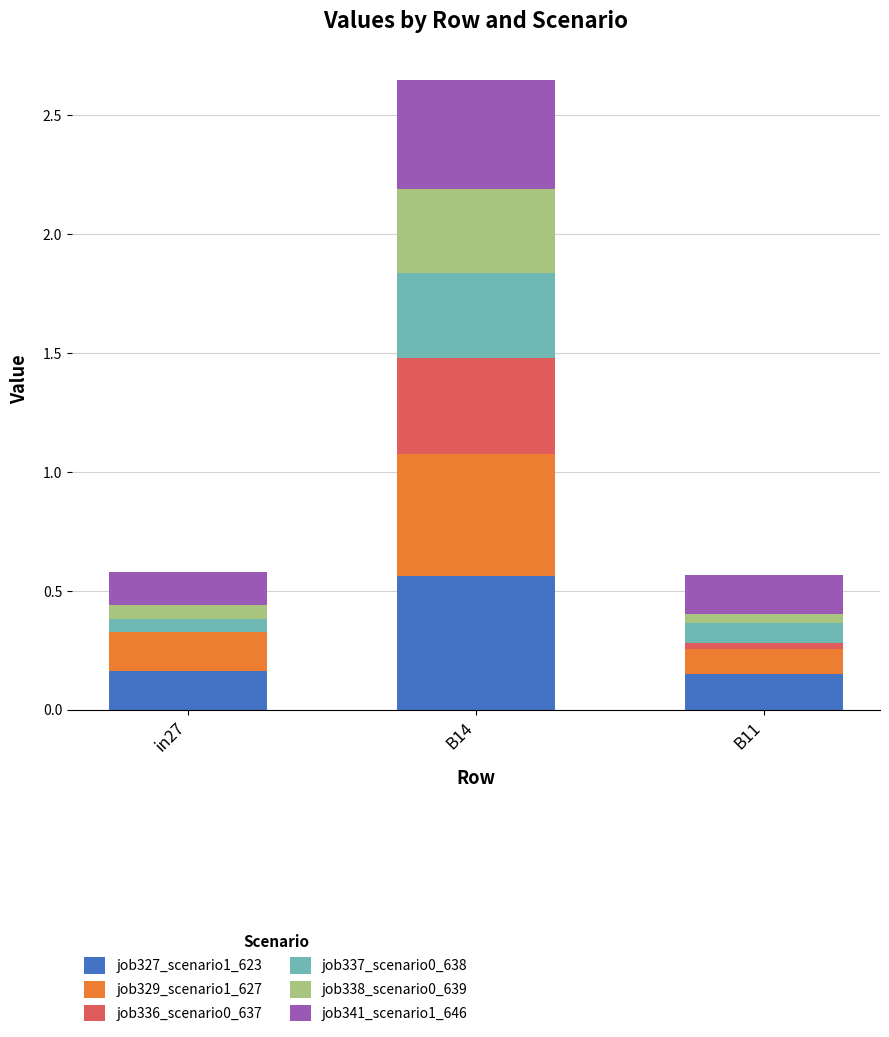

At which category is the sum across all series the highest?

B14